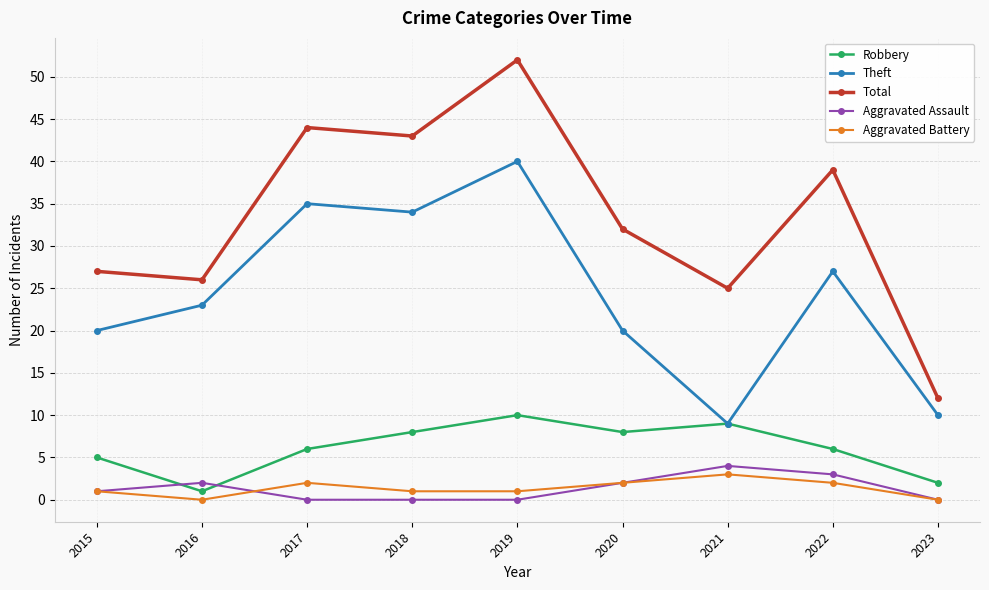

True or false: Aggravated Assault and Total intersect in this chart.

False